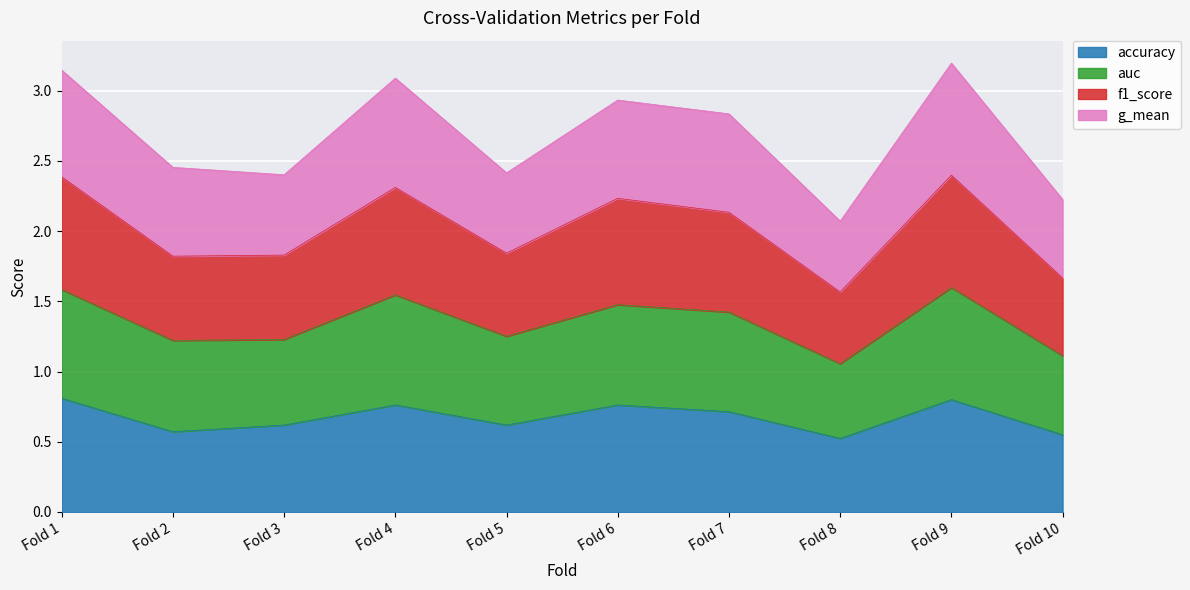

Which series has the largest range (max minus min)?

auc